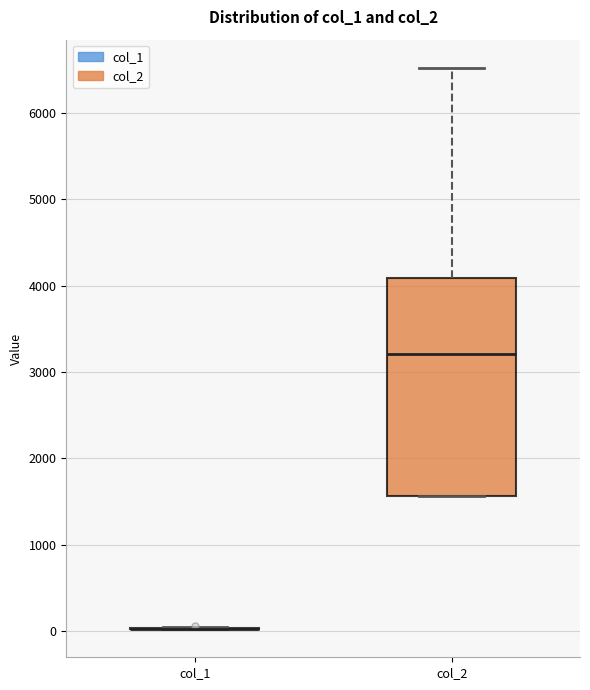

Comparing the boxes themselves (not the whiskers), which one is the tallest?

col_2